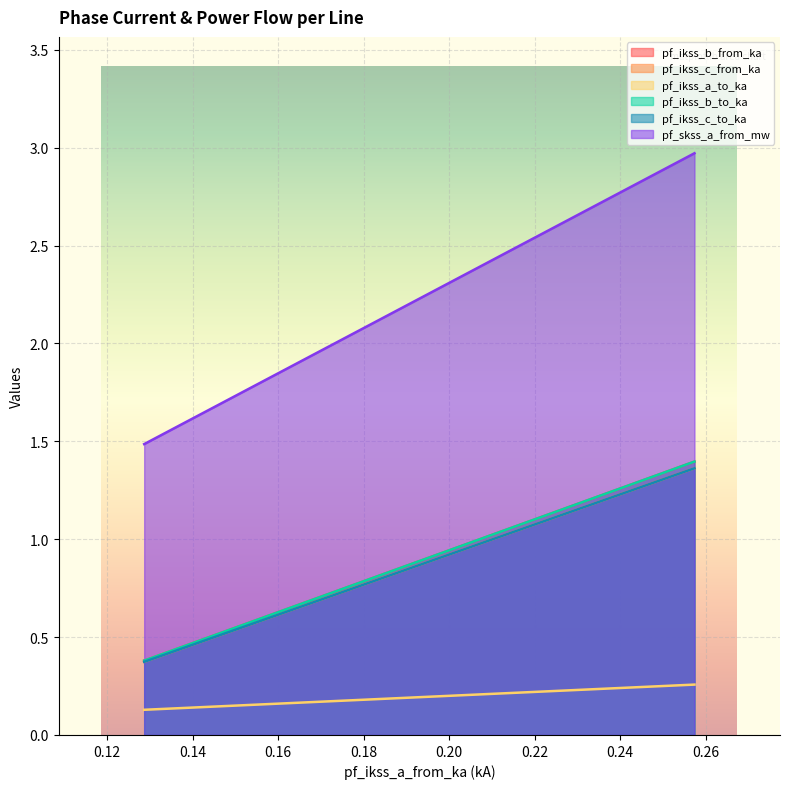

Which series has the largest total across all categories?

pf_skss_a_from_mw